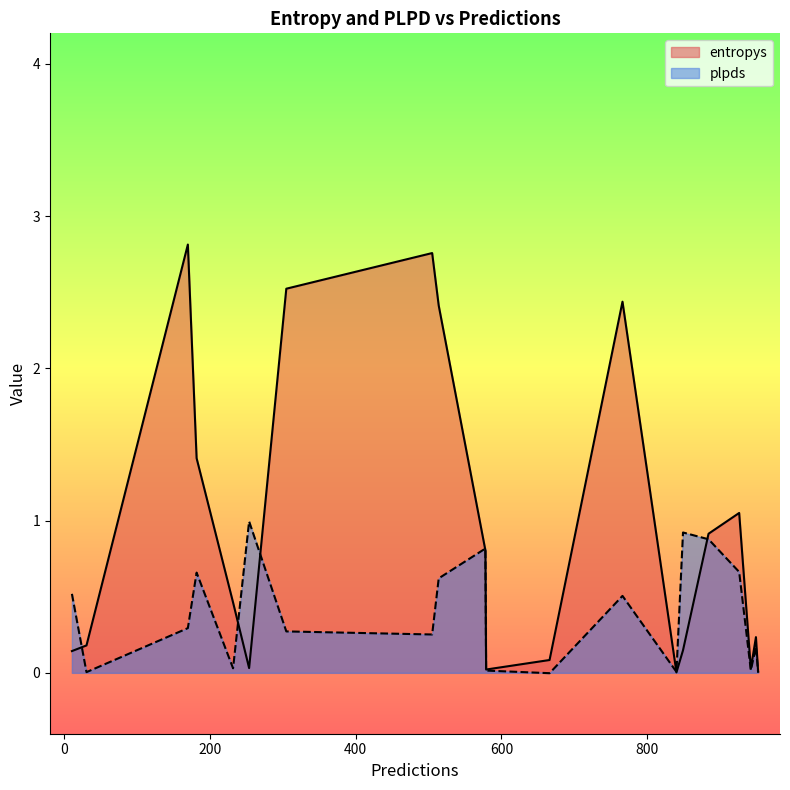

Is the value of entropys at 232 greater than the value of plpds at 182?

No